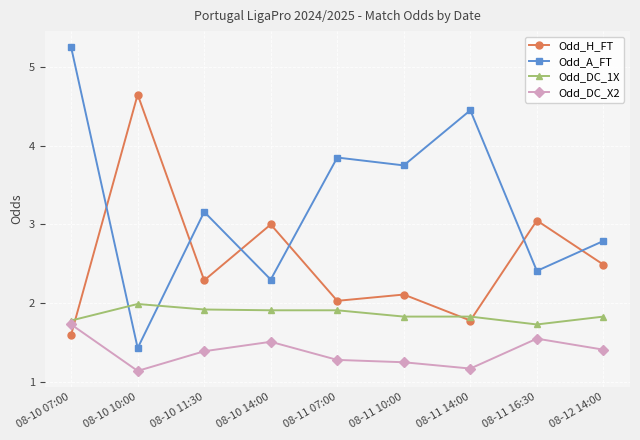

What position from the right is 08-10 10:00?

8